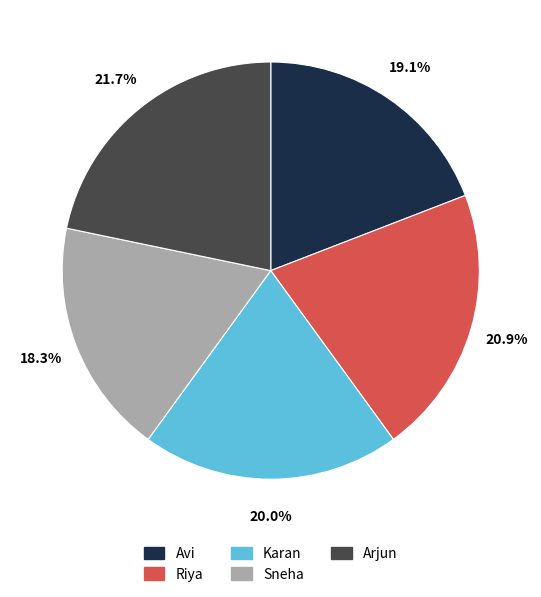

To the nearest percent, what is the difference between the Arjun and Riya slice percentages?

1%